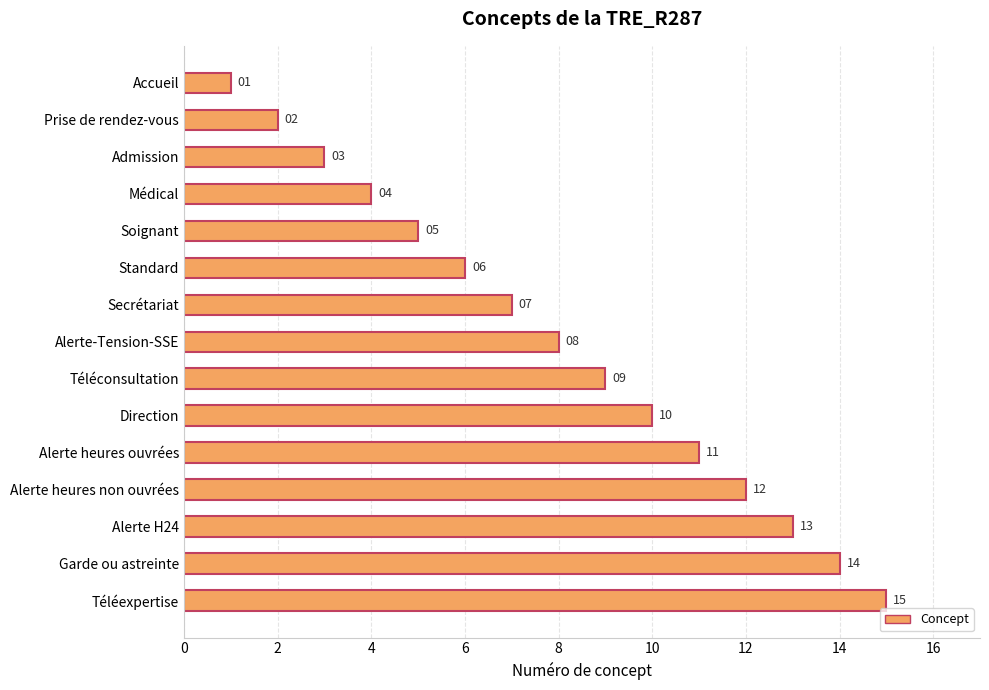

The value at Alerte heures non ouvrées is 12. True or false?

True